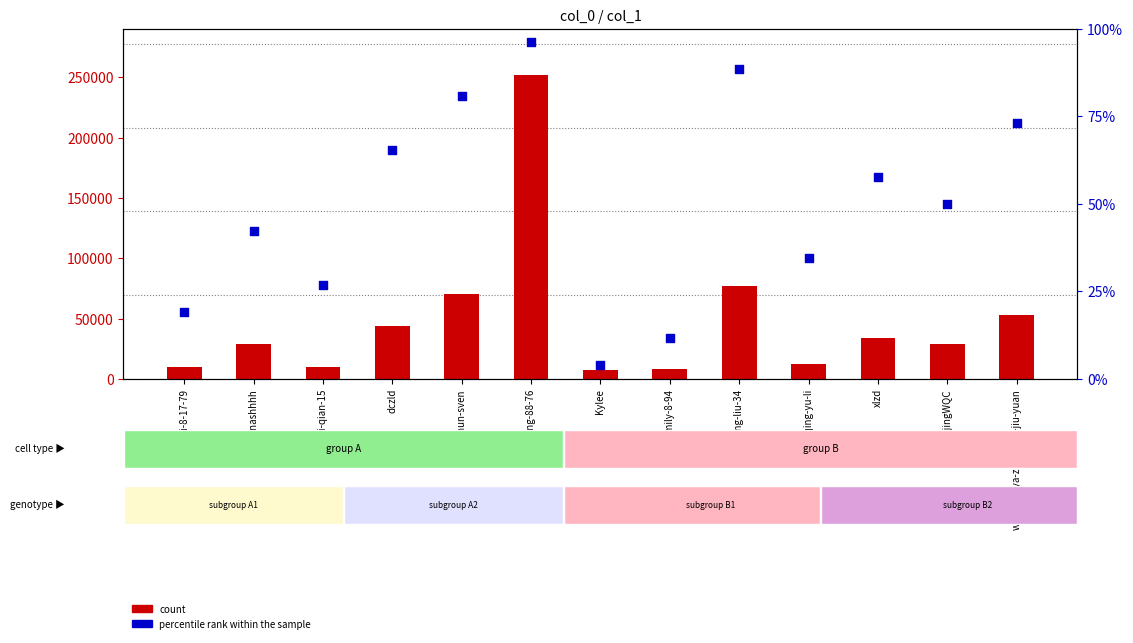

Which series has the largest total across all categories?

count